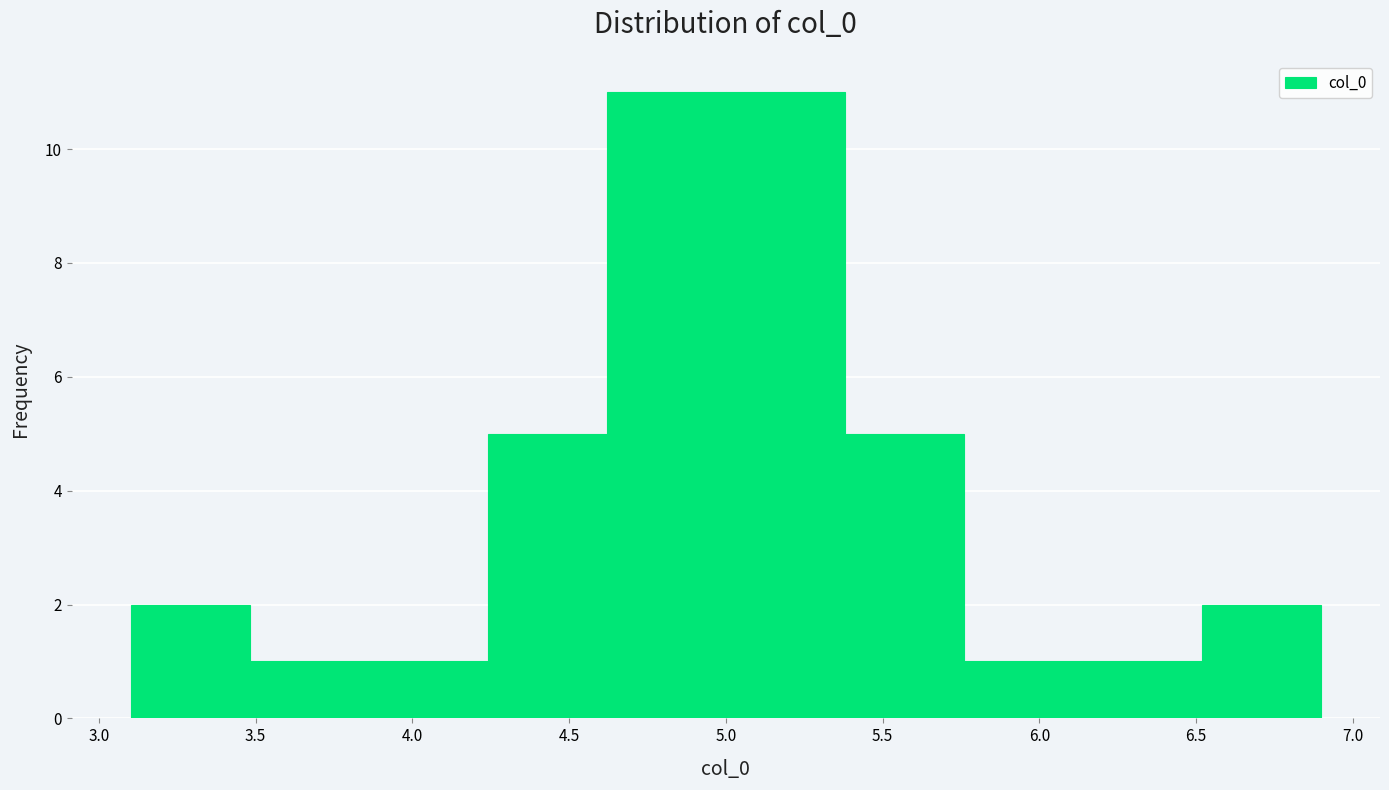

Reading left to right, list every bar in this chart as the range it spans on the x-axis followed by its height. Neither the bar edges nor the heights are printed on the chart, so give them approximately, as read against the axes.

3.10 to 3.50: 2
3.50 to 3.85: 1
3.85 to 4.25: 1
4.25 to 4.60: 5
4.60 to 5.00: 11
5.00 to 5.40: 11
5.40 to 5.75: 5
5.75 to 6.15: 1
6.15 to 6.50: 1
6.50 to 6.90: 2